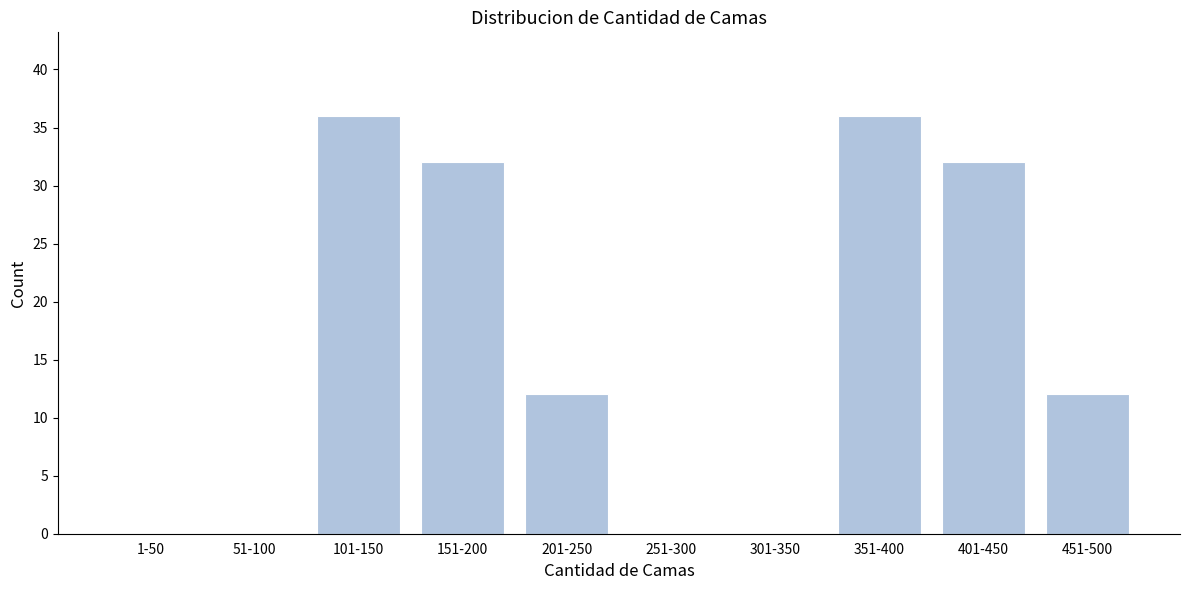

Reading left to right, transcribe all the data shown in this chart.

1-50=0	51-100=0	101-150=36	151-200=32	201-250=12	251-300=0	301-350=0	351-400=36	401-450=32	451-500=12